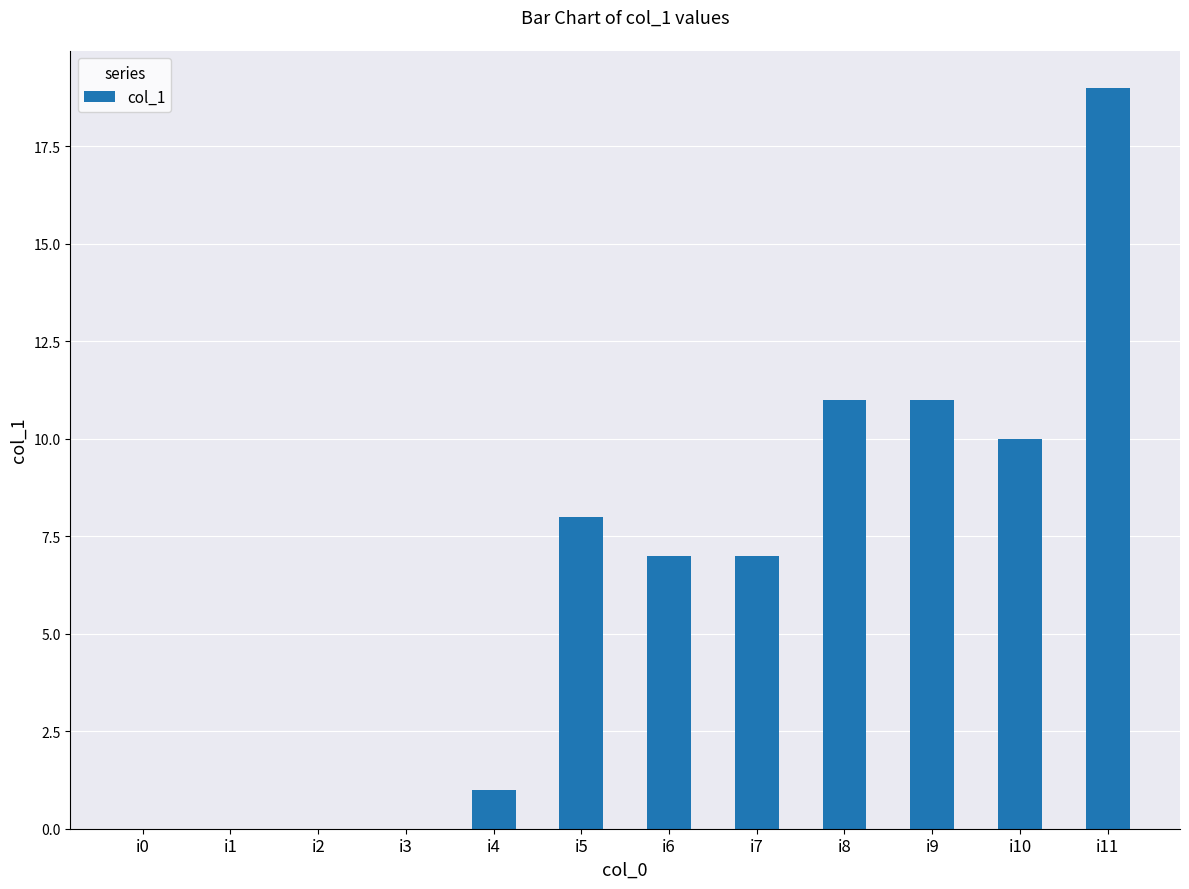

Between i2 and i10, which is larger?

i10